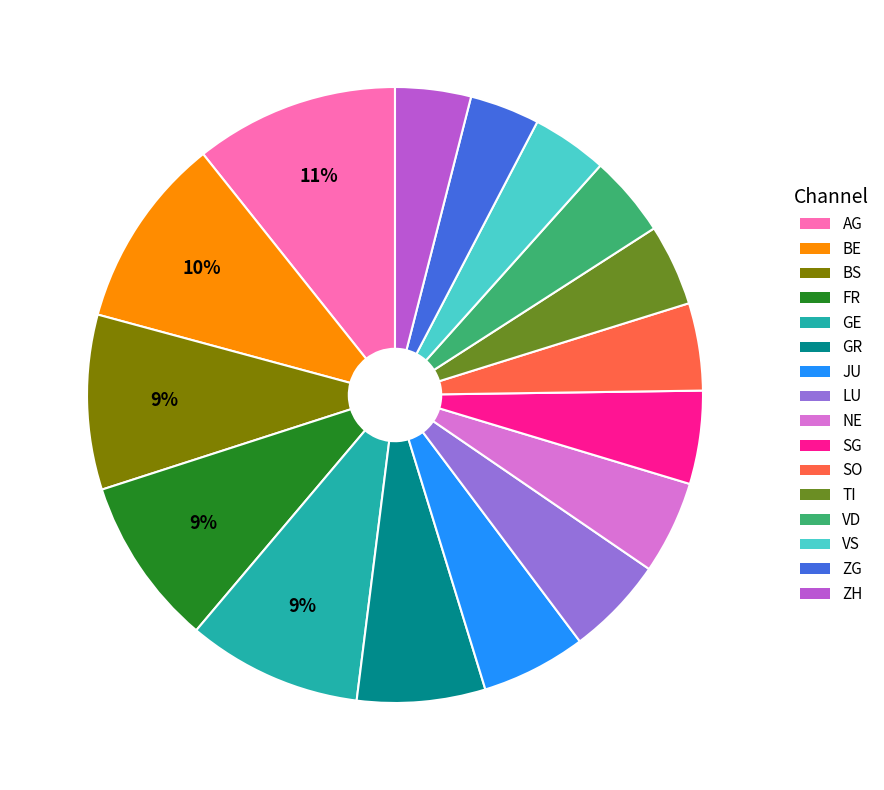

Is BS the majority of the pie?

No